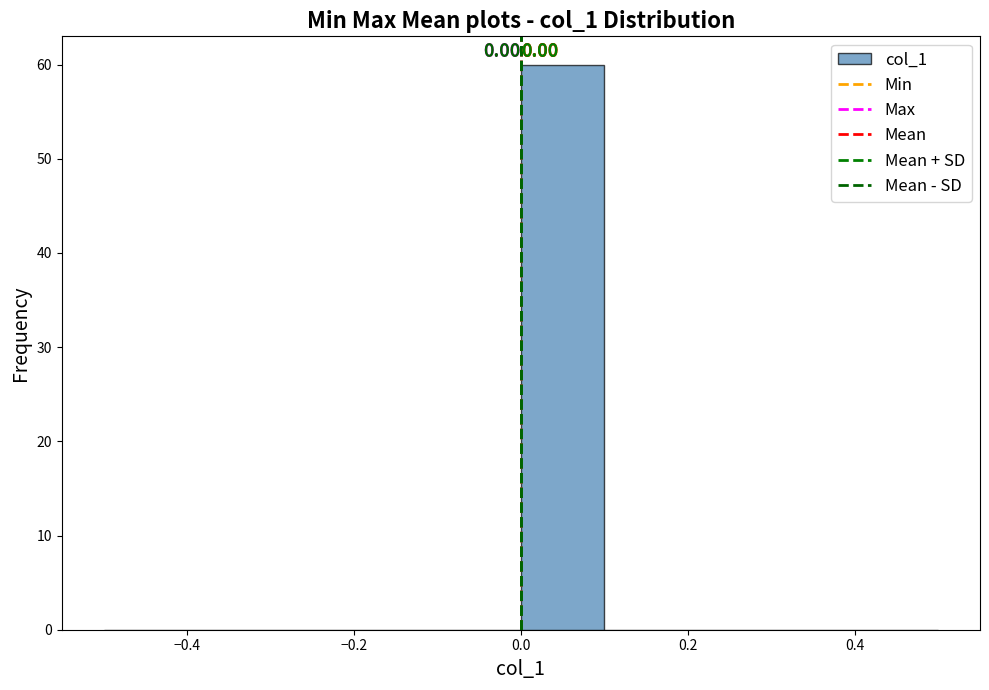

Which range on the x-axis has the tallest bar?

0.0 to 0.1